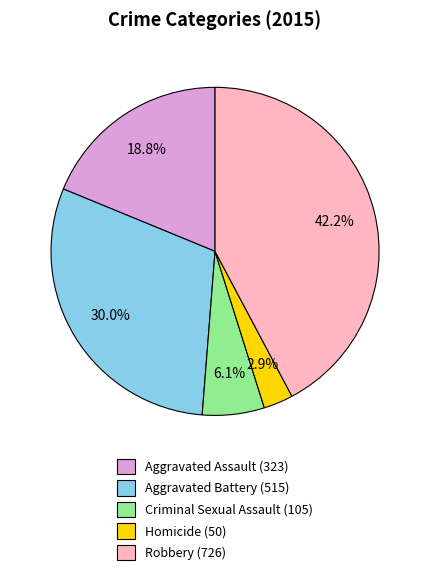

Rank the categories by value from lowest to highest.

Homicide, Criminal Sexual Assault, Aggravated Assault, Aggravated Battery, Robbery